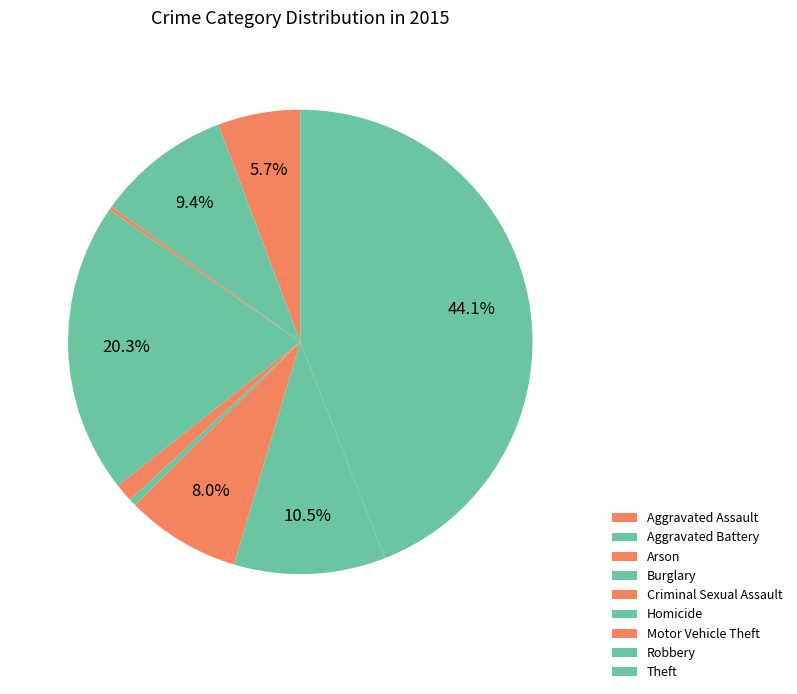

What percentage is the Robbery slice, to the nearest percent?

11%